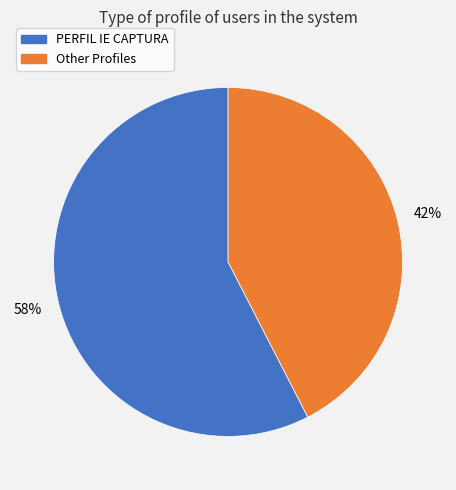

To the nearest percent, what is the average slice percentage?

50%